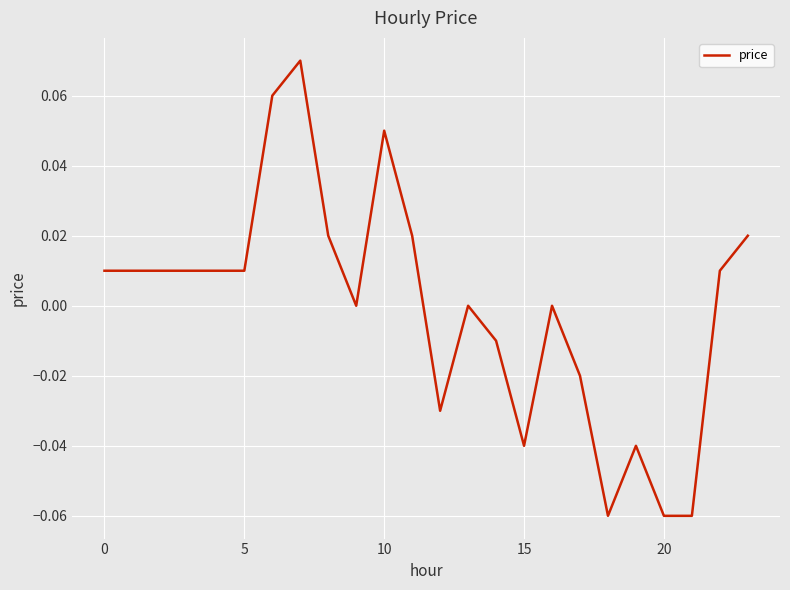

Does the chart display data point markers on the line(s)?

No